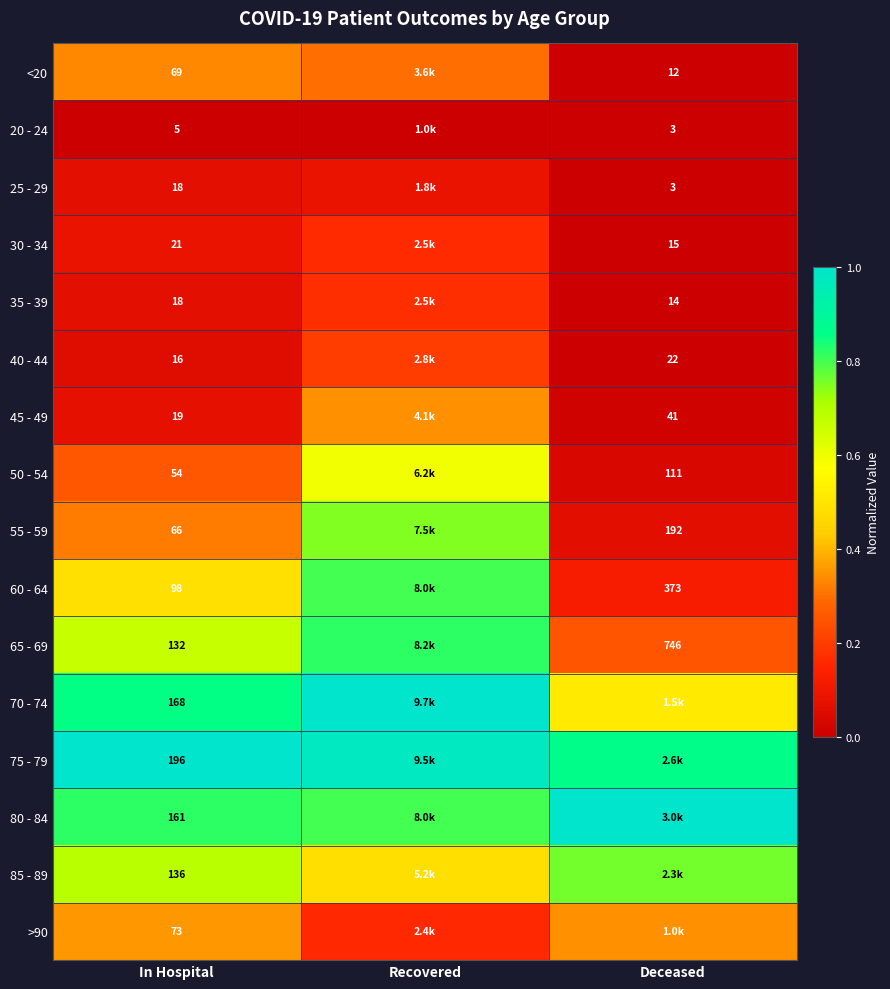

What is the difference between the maximum and minimum values in the 40 - 44 series?

0.2